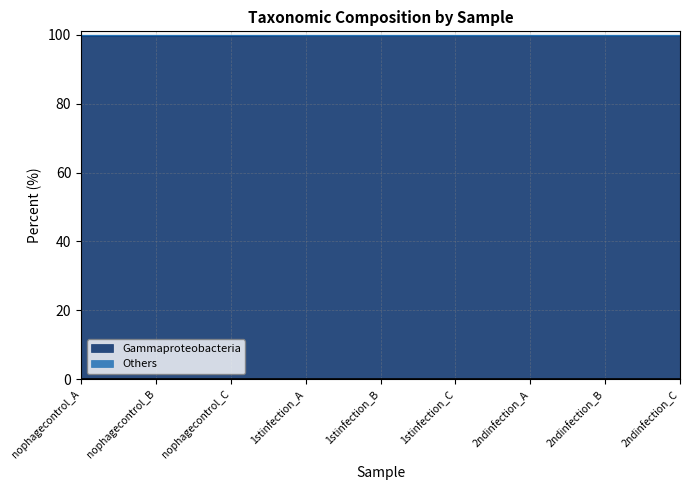

What is the difference between the maximum and minimum values?

0.1